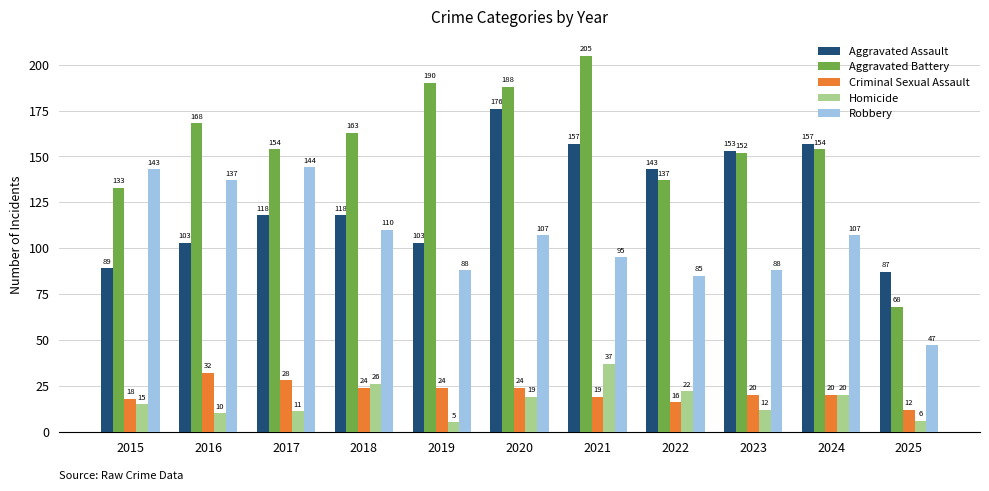

At which category is the sum across all series the highest?

2020